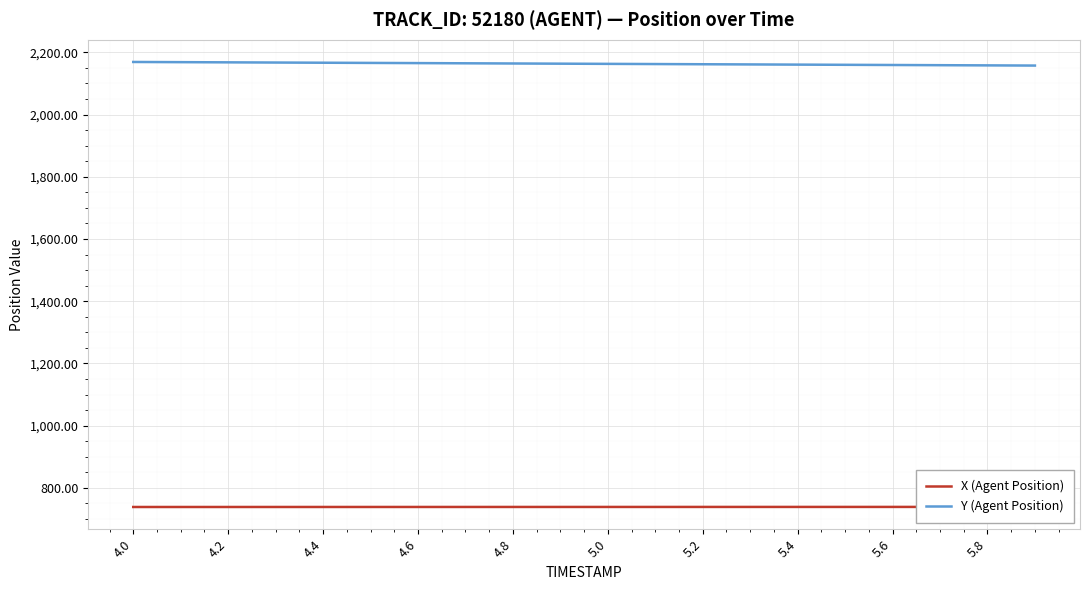

The value of Y (Agent Position) at 5.6 is 890.2. True or false?

False